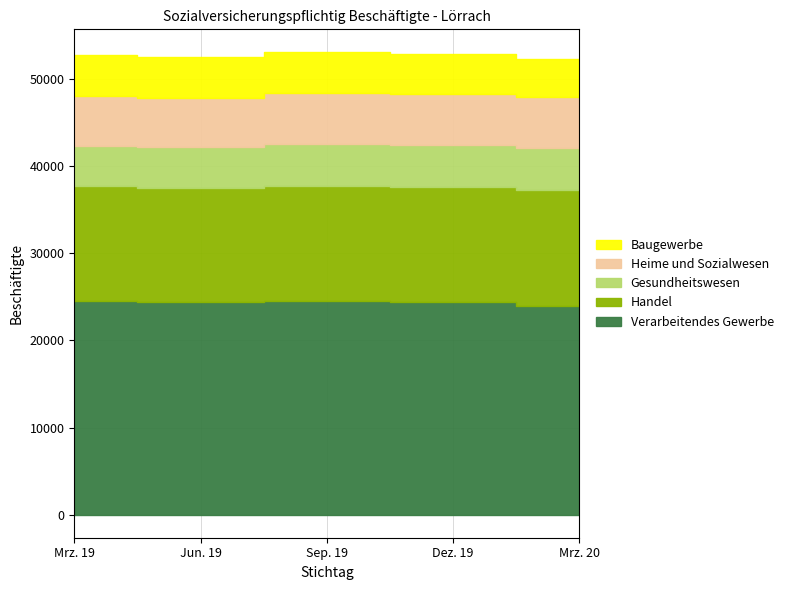

Reading right to left, what are all the values shown in this chart?

Verarbeitendes Gewerbe: Mrz. 20=24015	Dez. 19=24368	Sep. 19=24532	Jun. 19=24421	Mrz. 19=24512
Handel: Mrz. 20=13232	Dez. 19=13313	Sep. 19=13265	Jun. 19=13072	Mrz. 19=13191
Gesundheitswesen: Mrz. 20=4832	Dez. 19=4790	Sep. 19=4766	Jun. 19=4689	Mrz. 19=4662
Heime und Sozialwesen: Mrz. 20=5836	Dez. 19=5844	Sep. 19=5814	Jun. 19=5698	Mrz. 19=5715
Baugewerbe: Mrz. 20=4475	Dez. 19=4600	Sep. 19=4711	Jun. 19=4635	Mrz. 19=4693